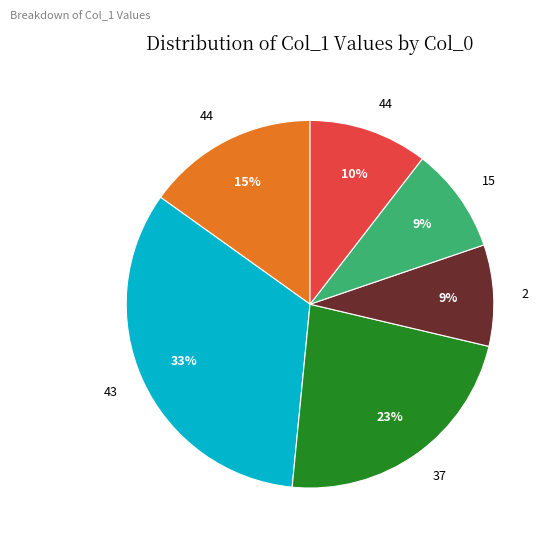

To the nearest percent, what is the average slice percentage?

17%